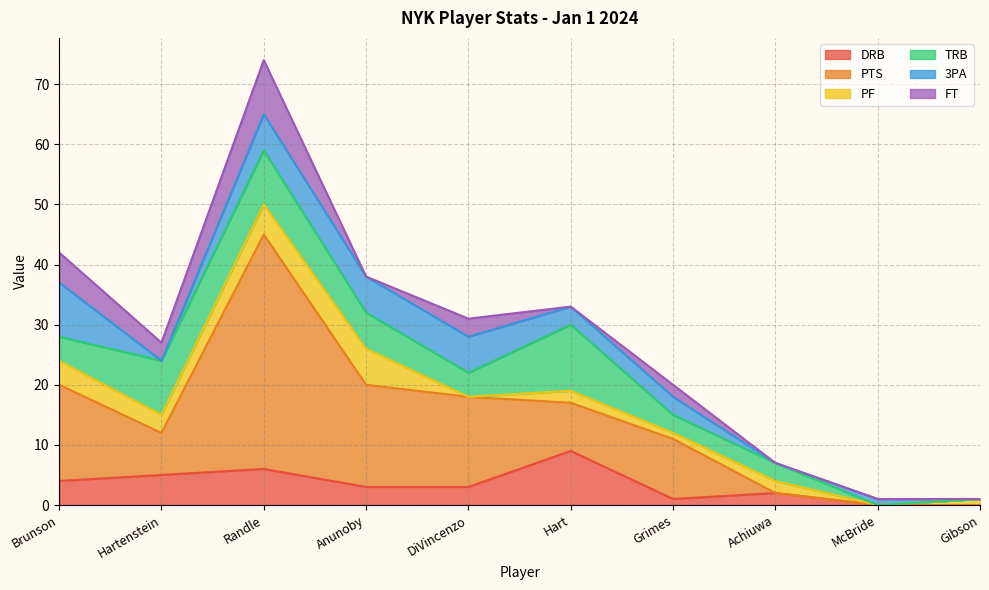

Rank the categories by TRB value from lowest to highest.

McBride, Gibson, Grimes, Achiuwa, Brunson, DiVincenzo, Anunoby, Hartenstein, Randle, Hart